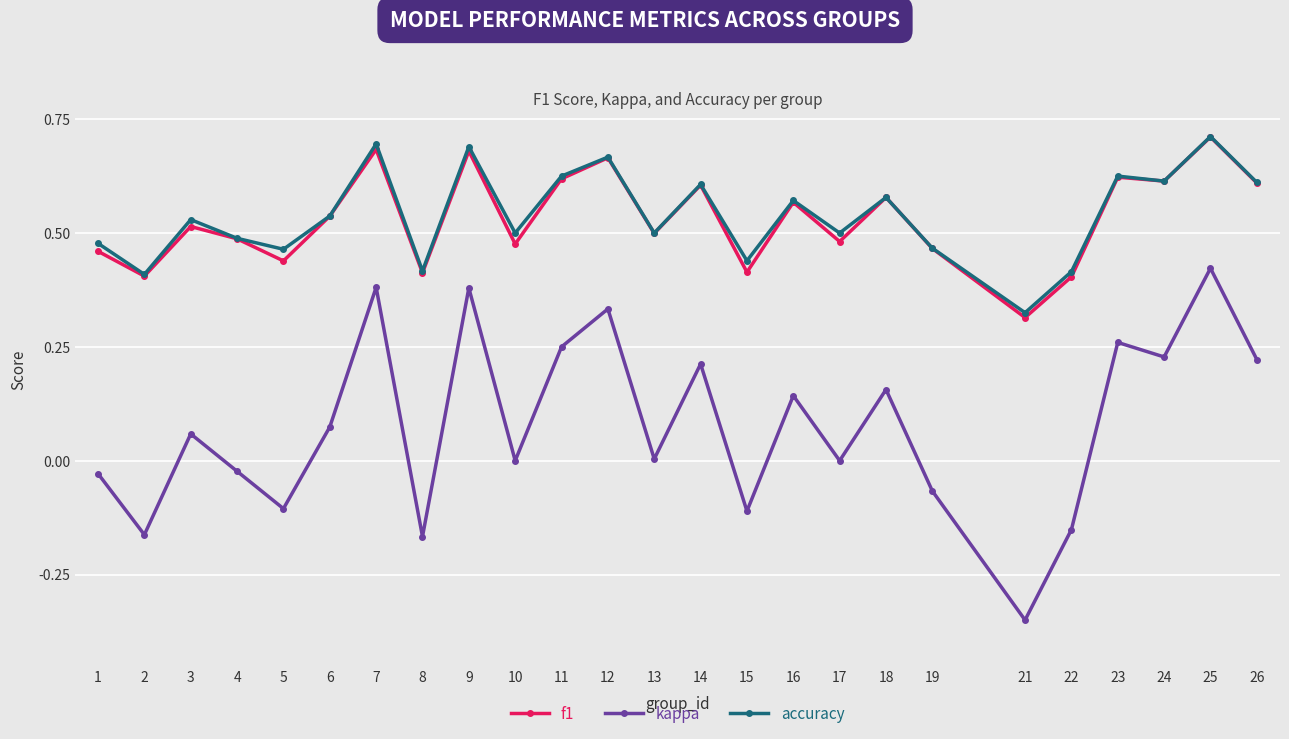

Which series changed the most between 9 and 23?

kappa